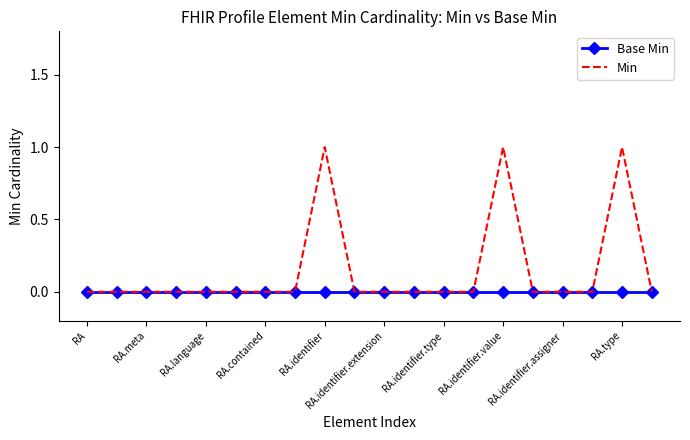

Rank the series by their maximum value, from highest to lowest.

Min, Base Min